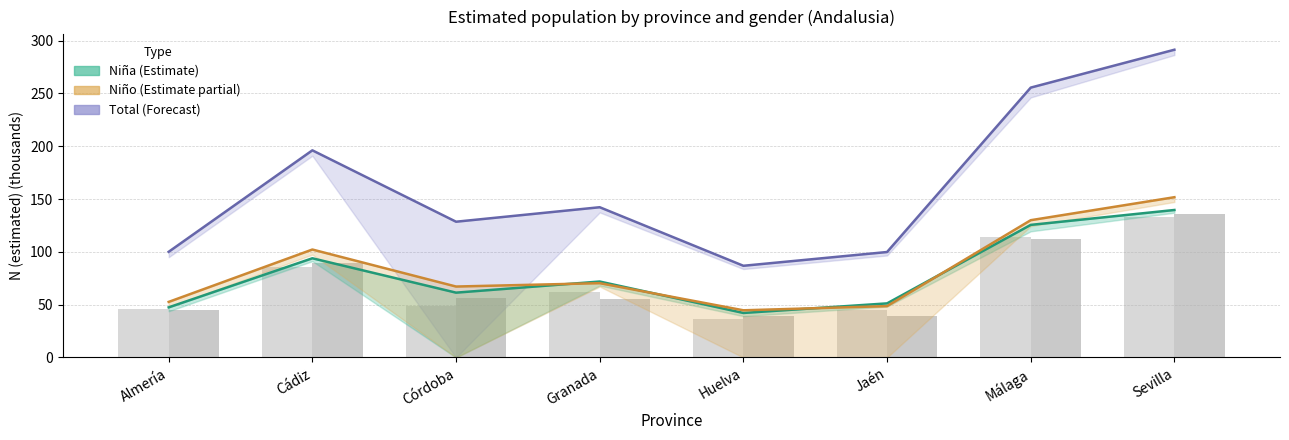

What is the label of the 6th bar from the right?

Córdoba